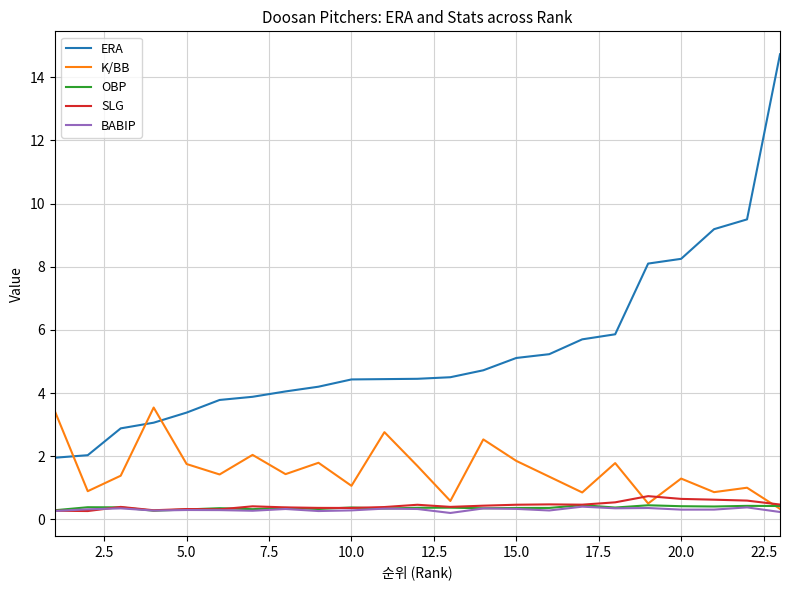

Does the chart display data point markers on the line(s)?

No